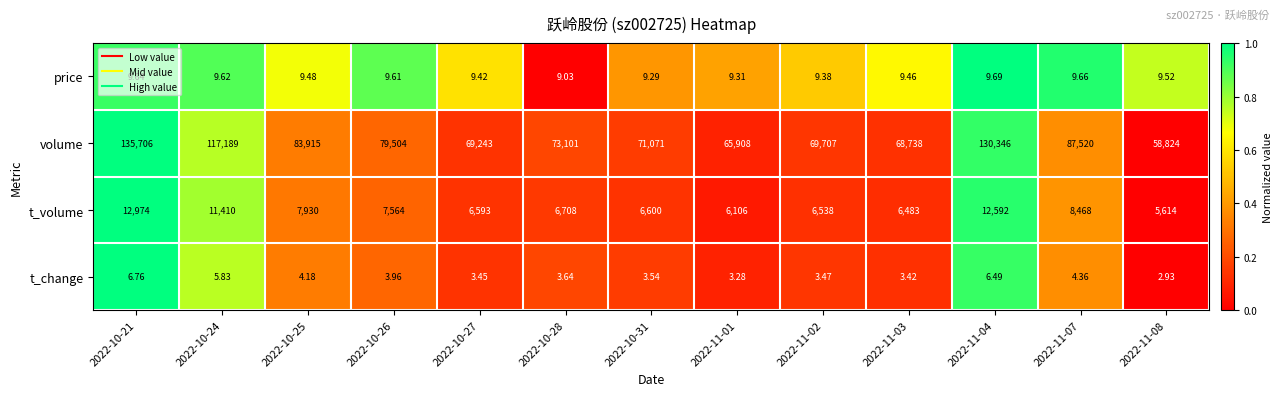

Is the value of volume at 2022-11-01 greater than the value of t_volume at 2022-10-27?

Yes